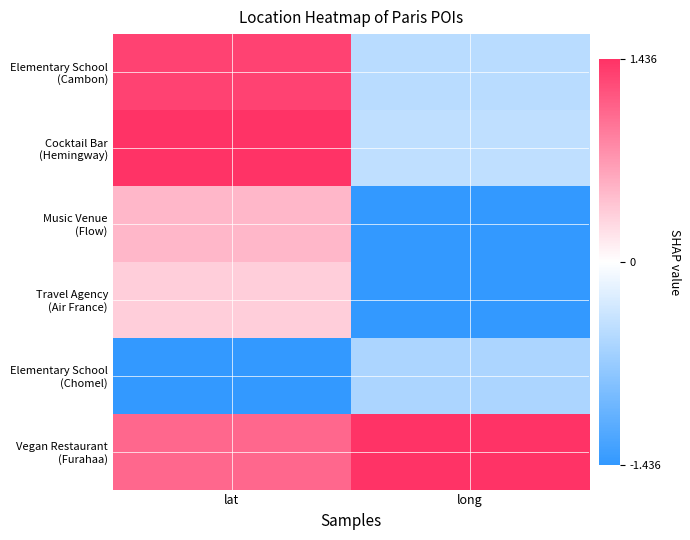

At which category is the sum across all series the highest?

lat